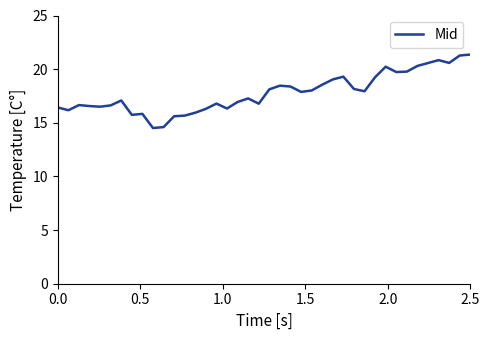

What is the difference between the second highest and second lowest values?

6.7